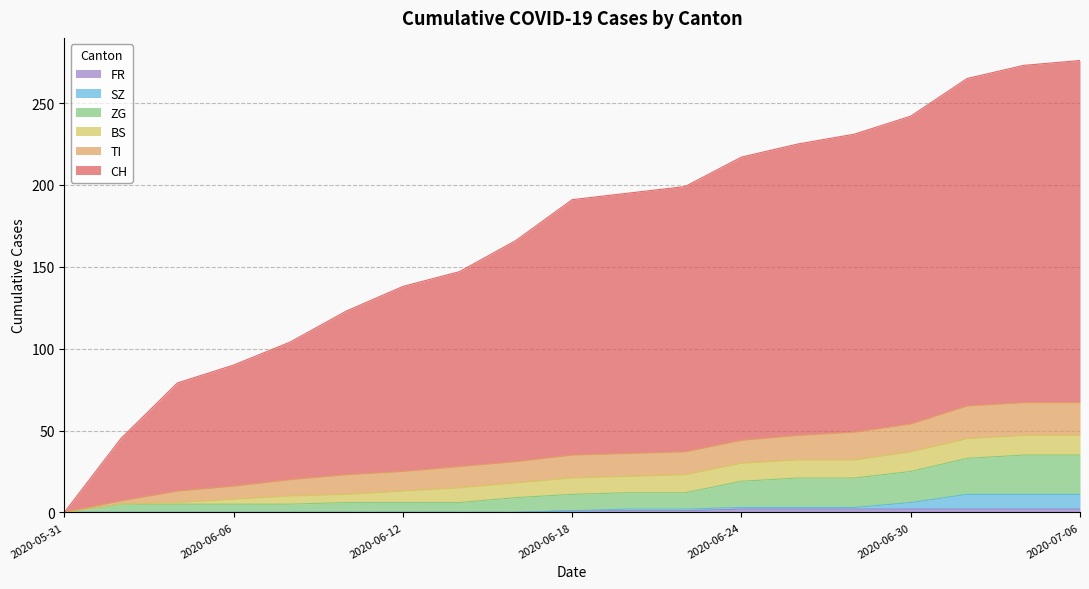

Is it true that ZG equals 2 at 2020-06-04?

False